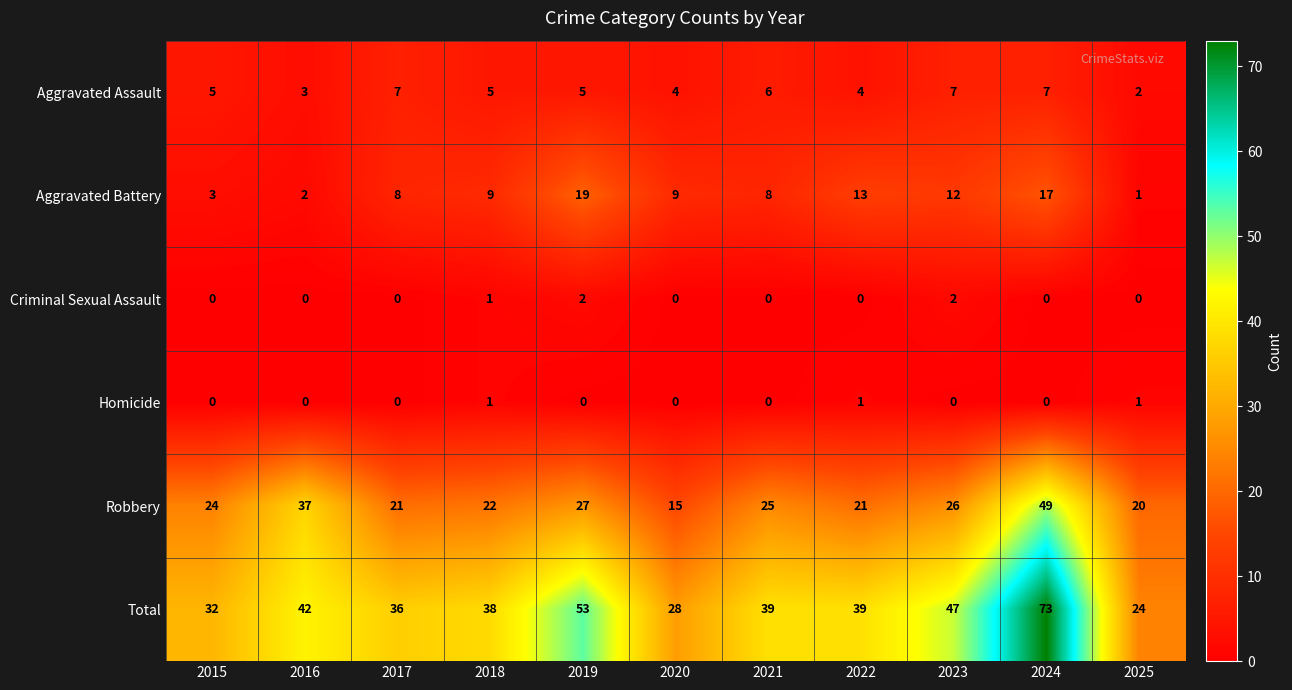

True or false: Aggravated Battery has a value of 9 at 2020.

True